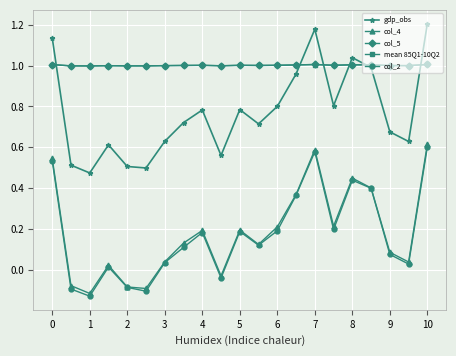

In gdp_obs, how many points are higher than both neighbors (excluding endpoints)?

5